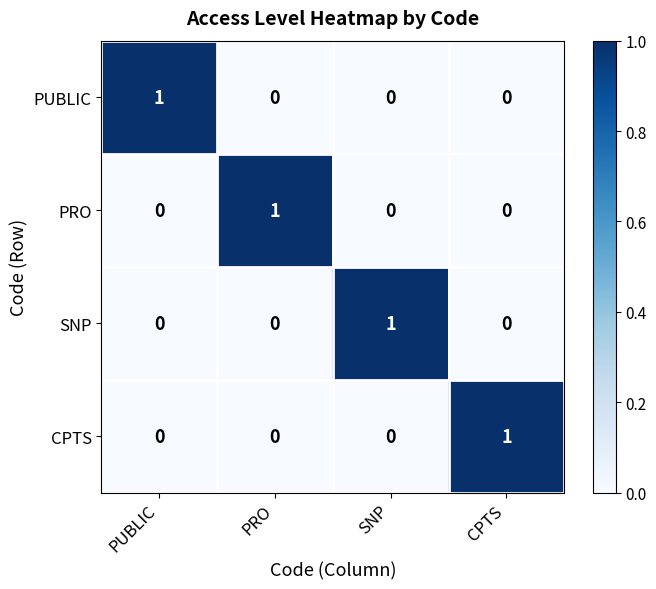

The value of PUBLIC at PUBLIC is 1. True or false?

True